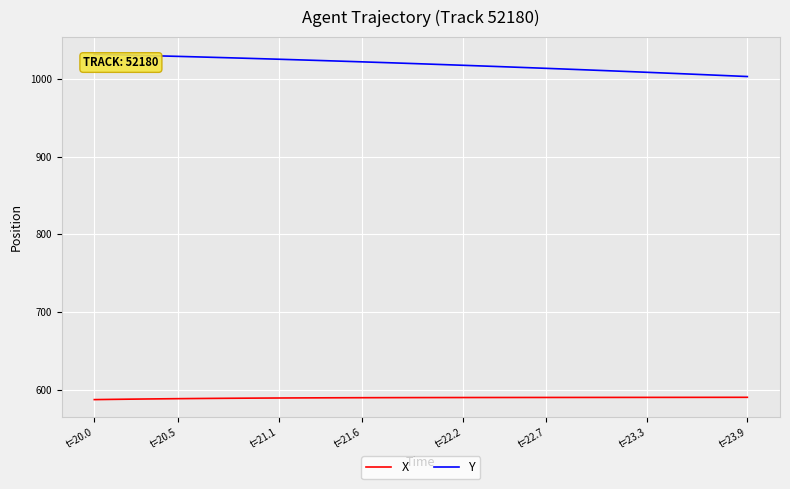

True or false: X and Y intersect in this chart.

False